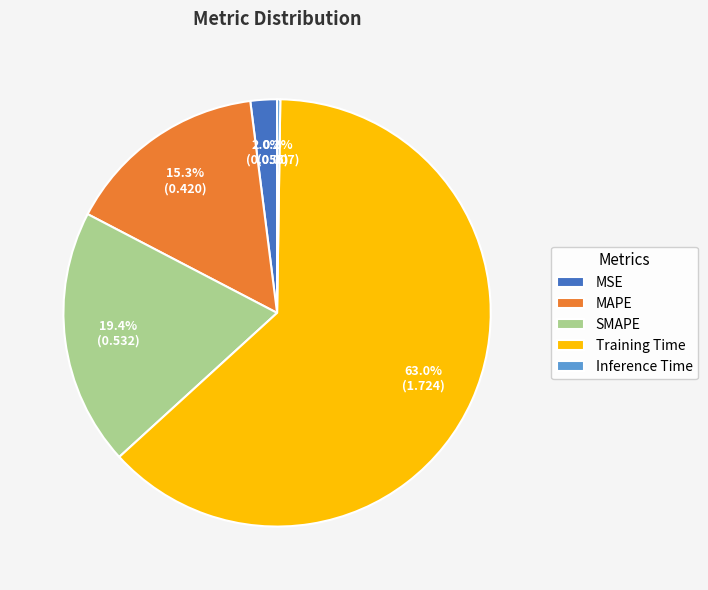

True or false: SMAPE accounts for 19% of the total.

True